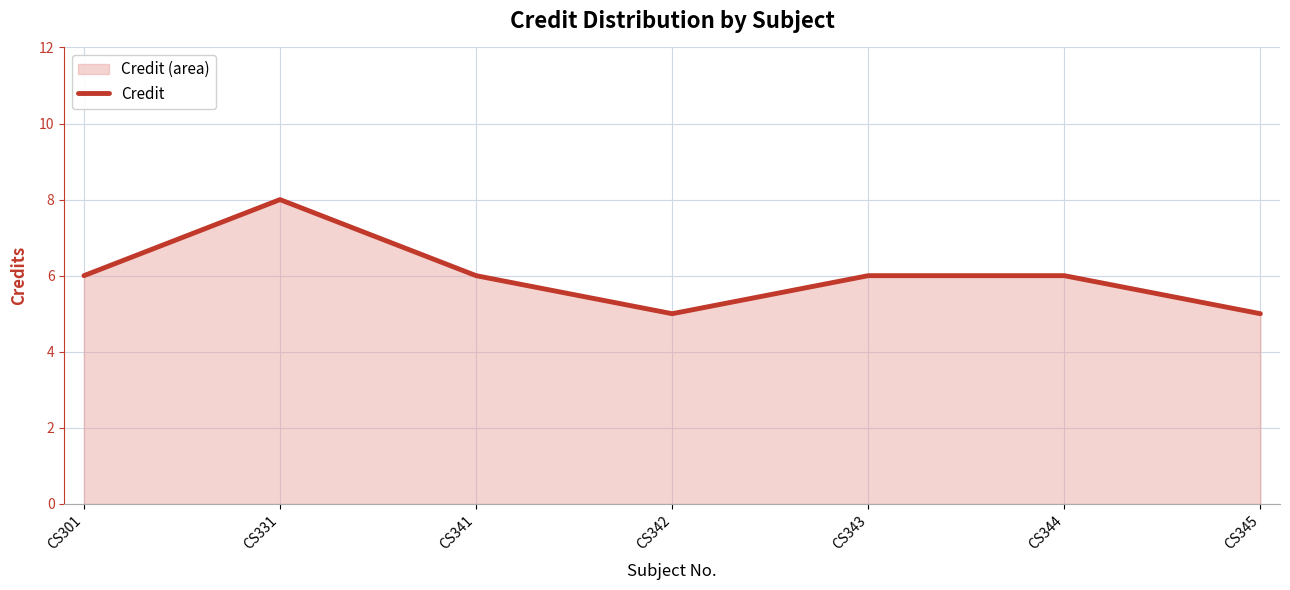

At which category does the data reach its first local valley?

CS342